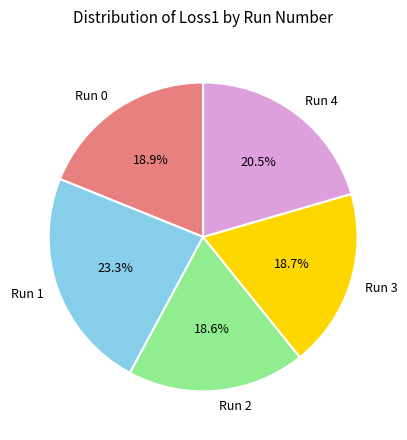

Which has a higher value, Run 0 or Run 1?

Run 1